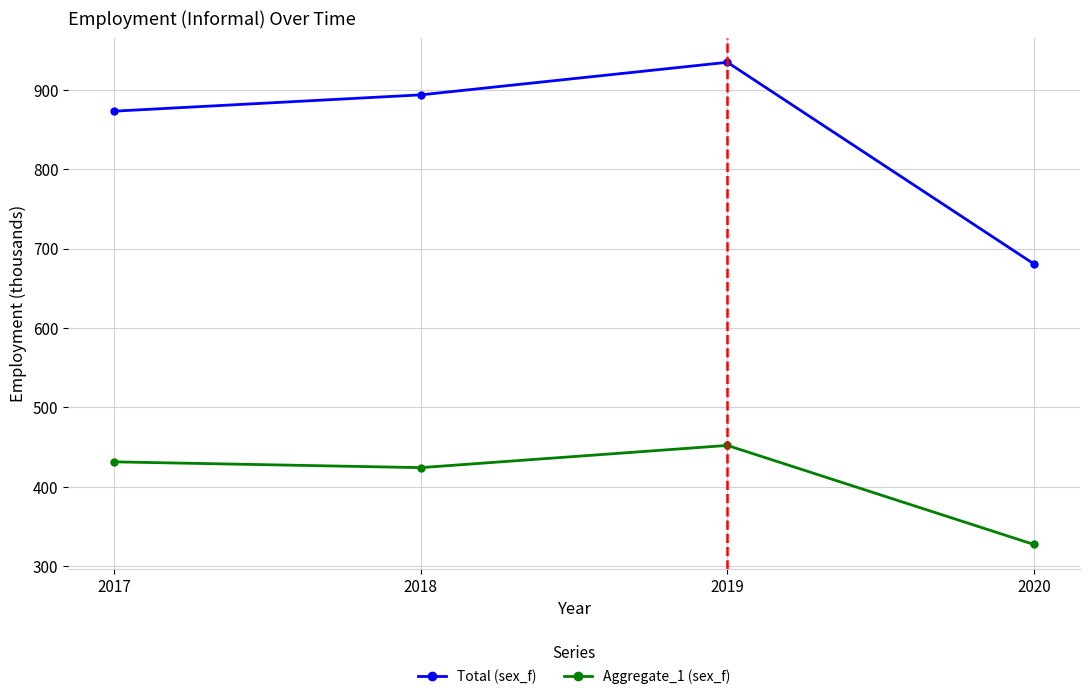

How many distinct data groups are displayed?

2